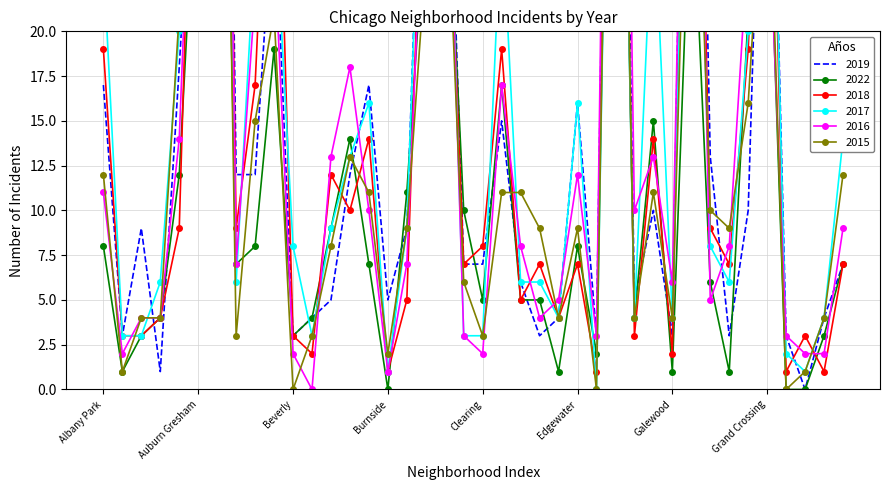

How many values in the 2017 series exceed 9?

18